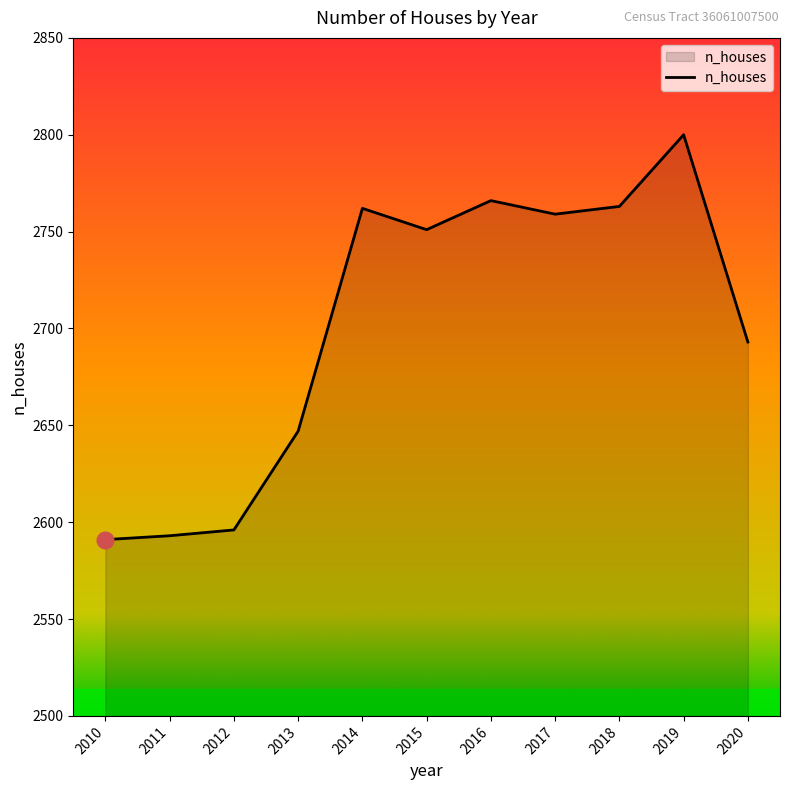

What is the sum of the values at 2012 and 2017?

5355